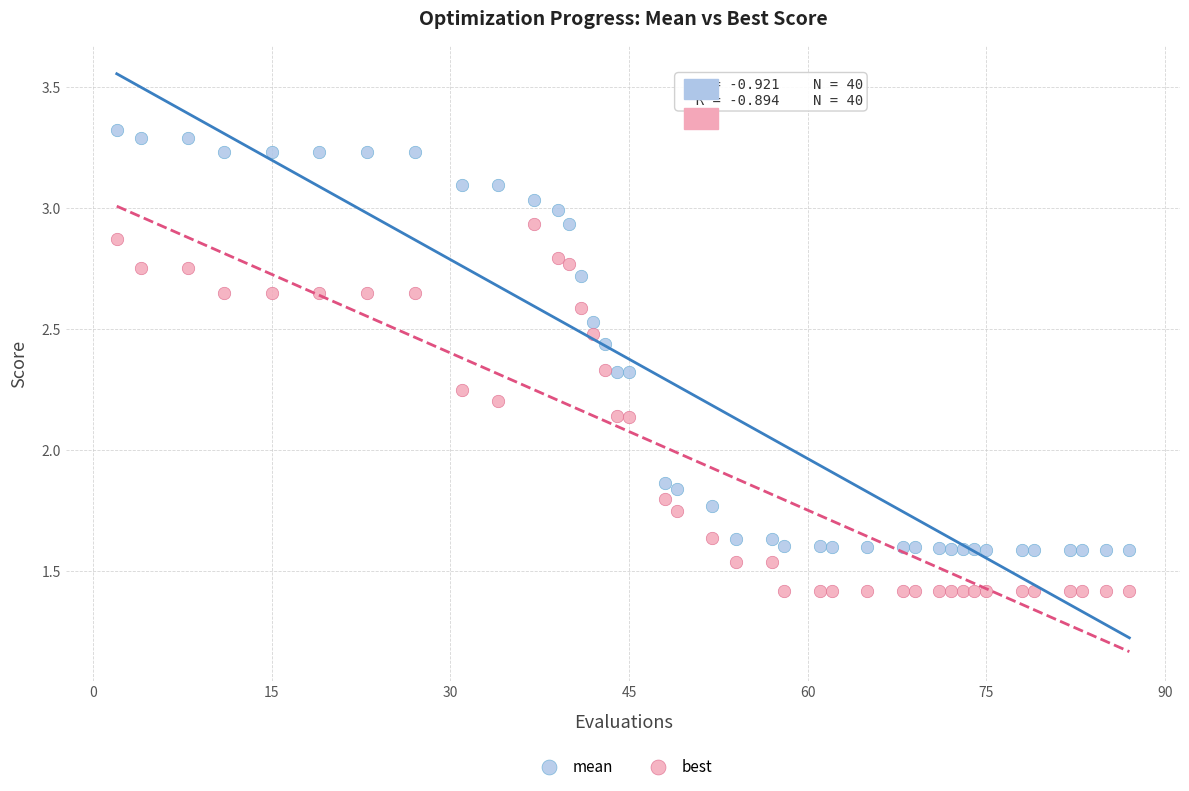

Which series reaches the maximum Y coordinate?

mean